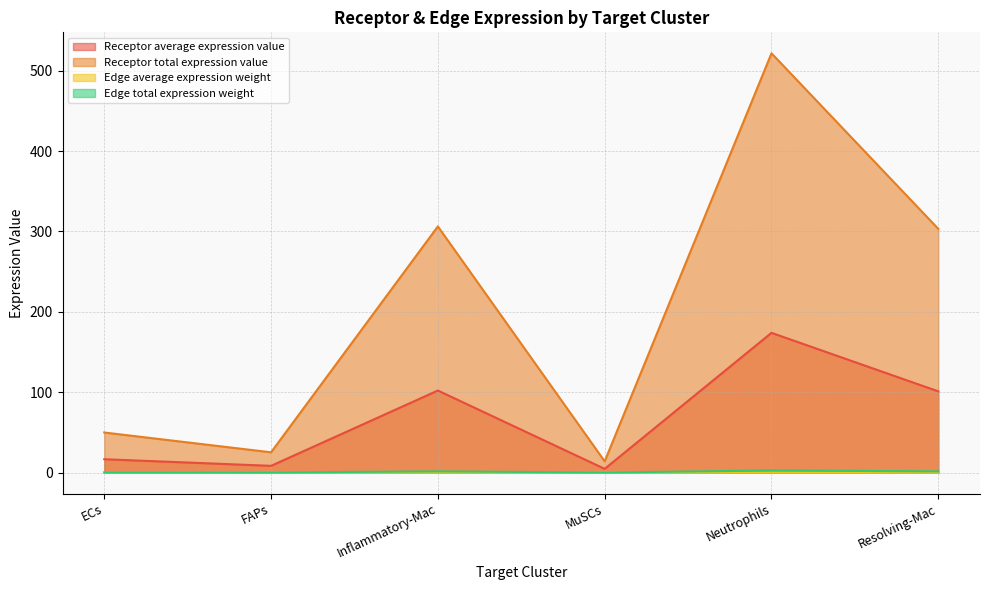

Which category has the highest value in the Receptor total expression value series?

Neutrophils